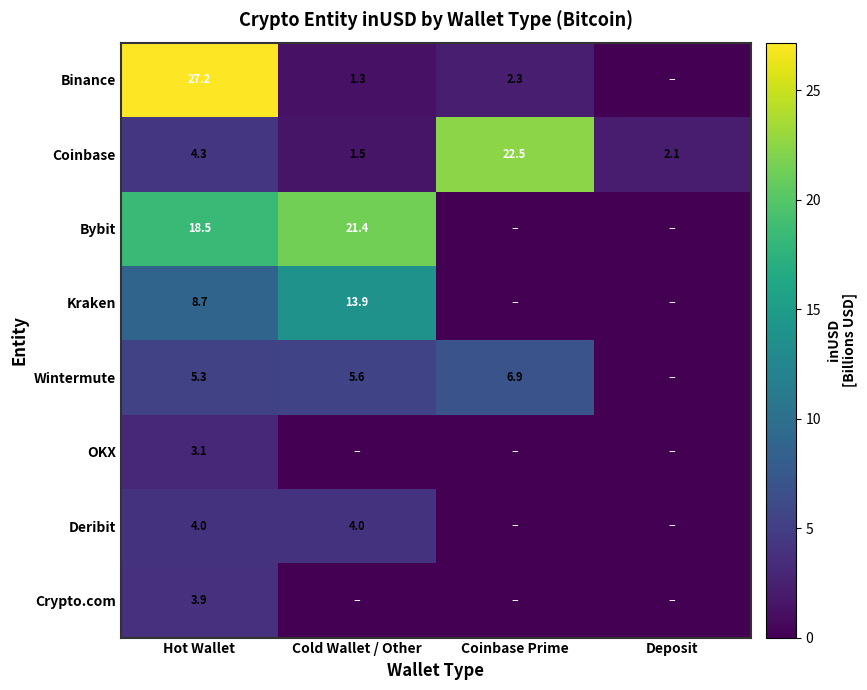

How many values in the Coinbase series are below 4?

2